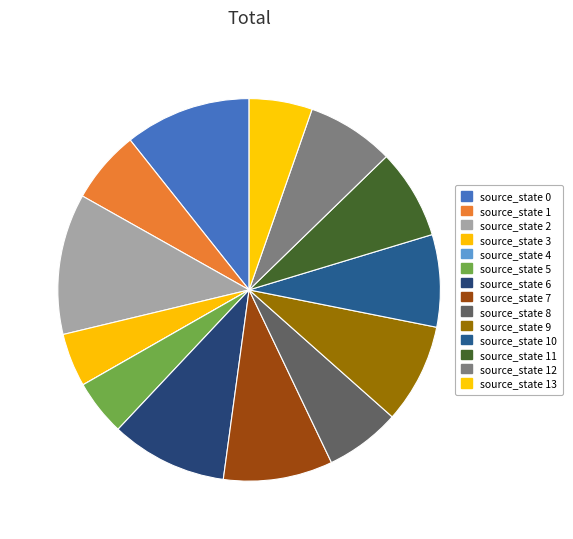

To the nearest percent, what is the average slice percentage?

7%